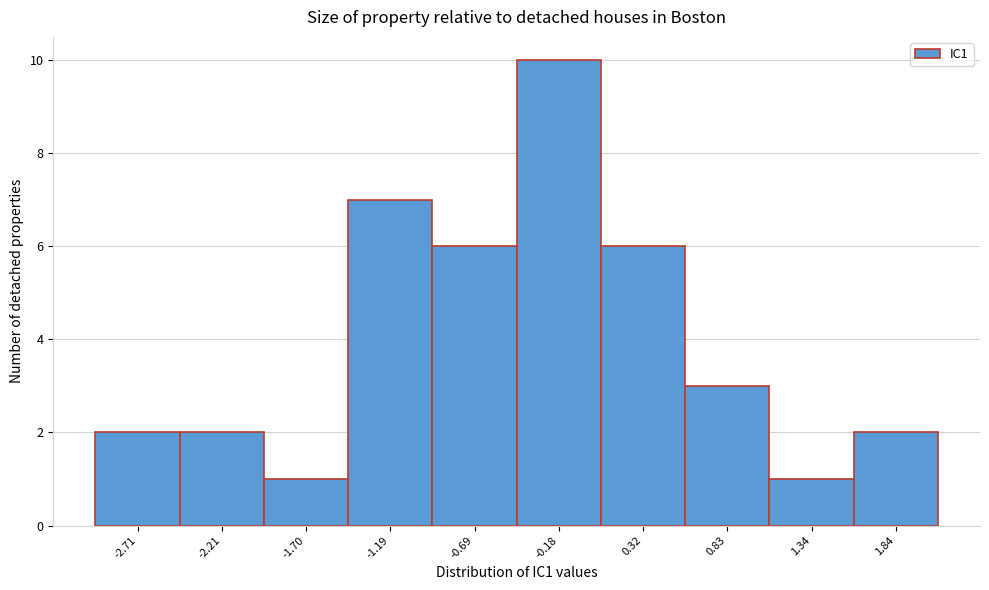

Reading left to right, transcribe all the data shown in this chart.

2	2	1	7	6	10	6	3	1	2